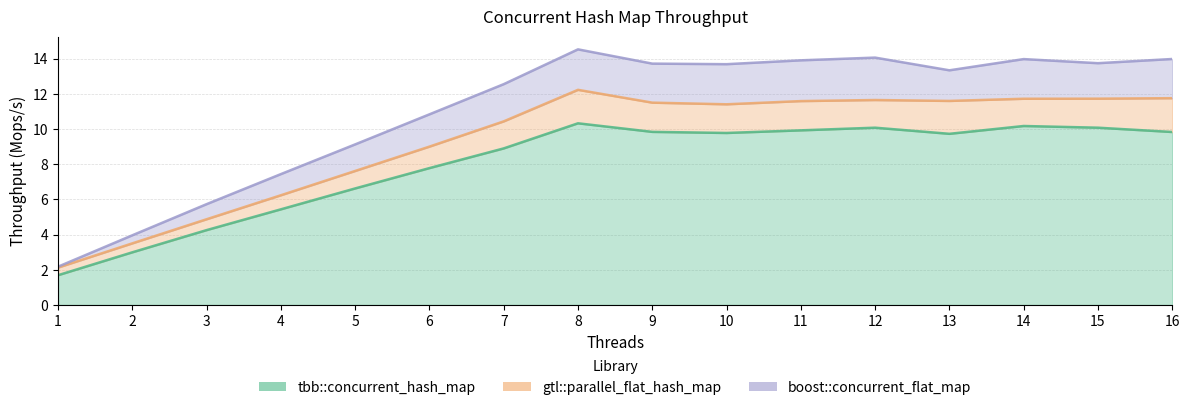

Rank the series by their maximum value, from highest to lowest.

boost::concurrent_flat_map, gtl::parallel_flat_hash_map, tbb::concurrent_hash_map